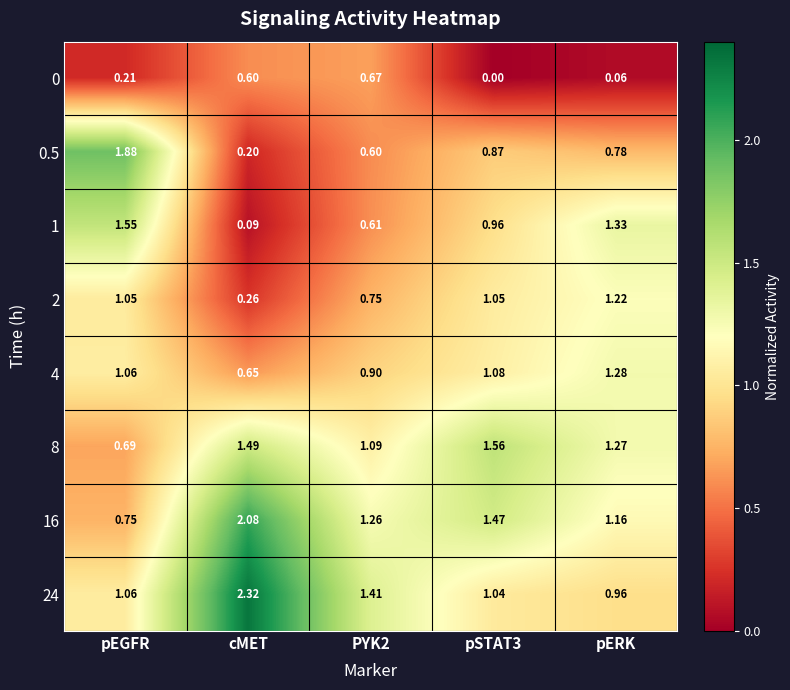

At which label does 16 reach its minimum?

pEGFR